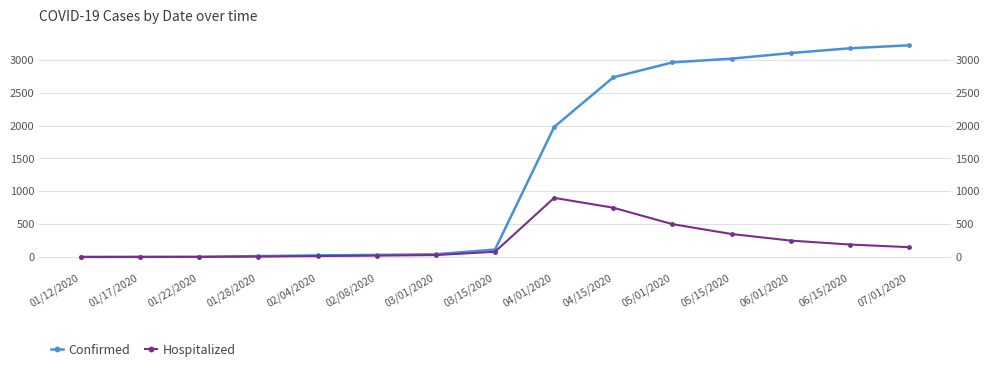

Reading right to left, what are all the values shown in this chart?

Confirmed: 3220	3175	3102	3017	2960	2733	1978	114	43	32	25	14	4	2	1
Hospitalized: 150	190	250	350	500	750	900	80	30	22	15	8	2	2	1